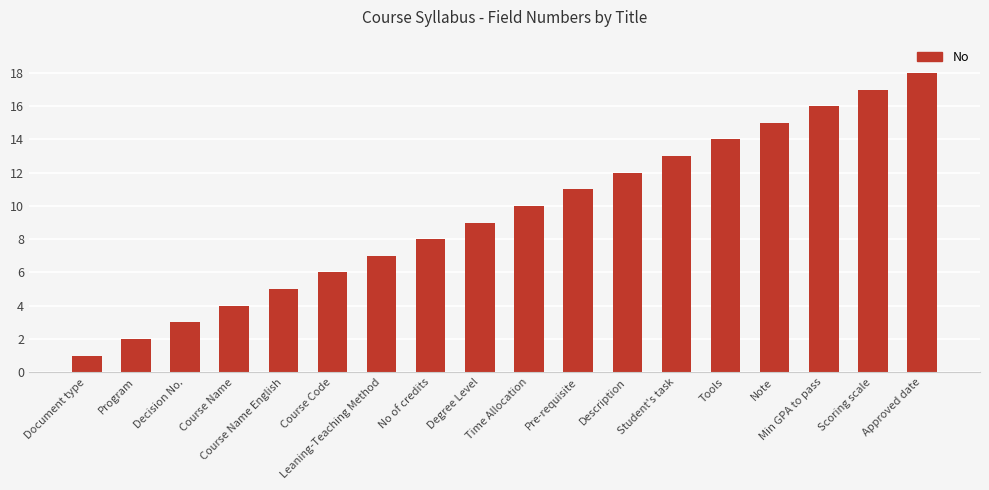

Reading left to right, what are all the values shown in this chart?

1	2	3	4	5	6	7	8	9	10	11	12	13	14	15	16	17	18